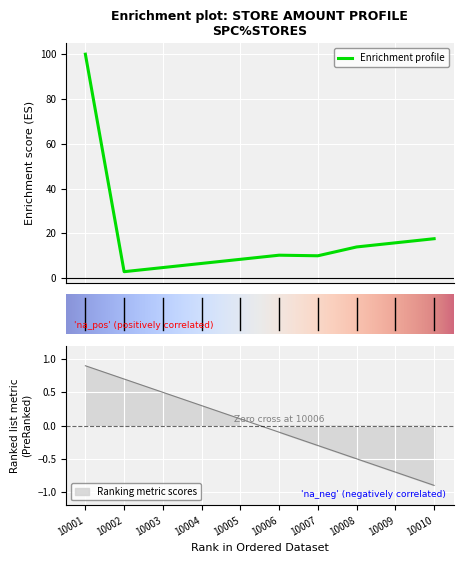

What is the maximum value shown in the chart?

100.0